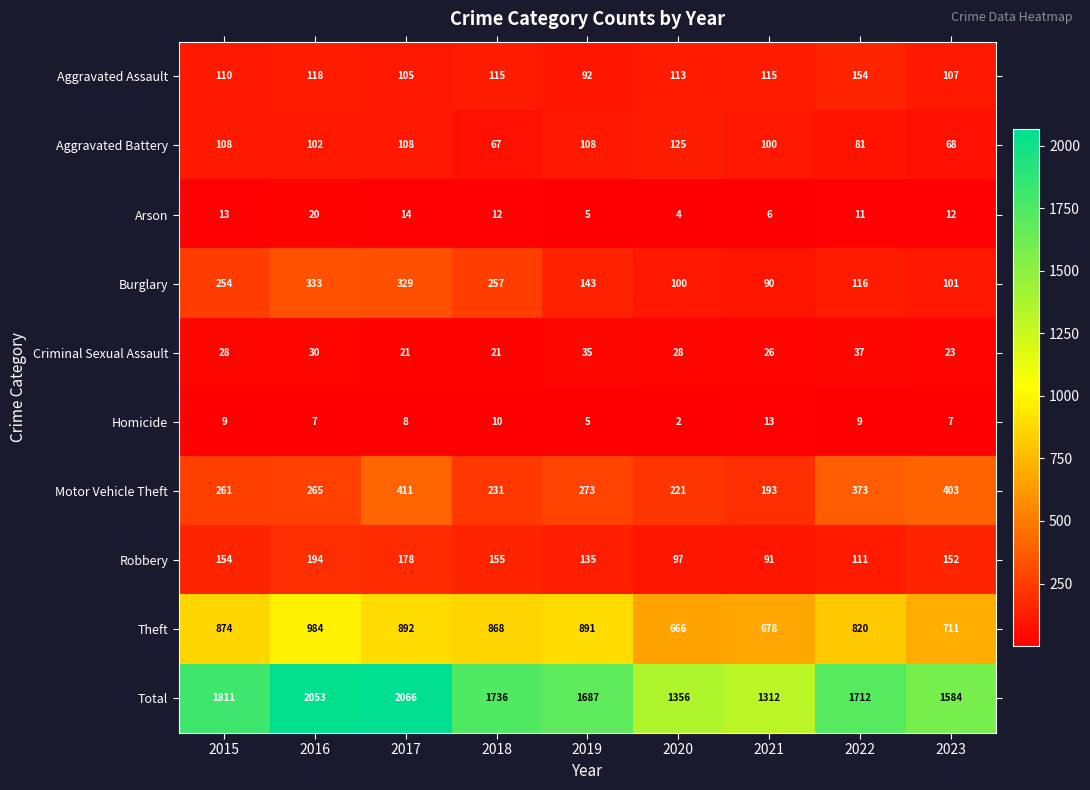

What is the spread (max minus min) of values at 2015?

1802